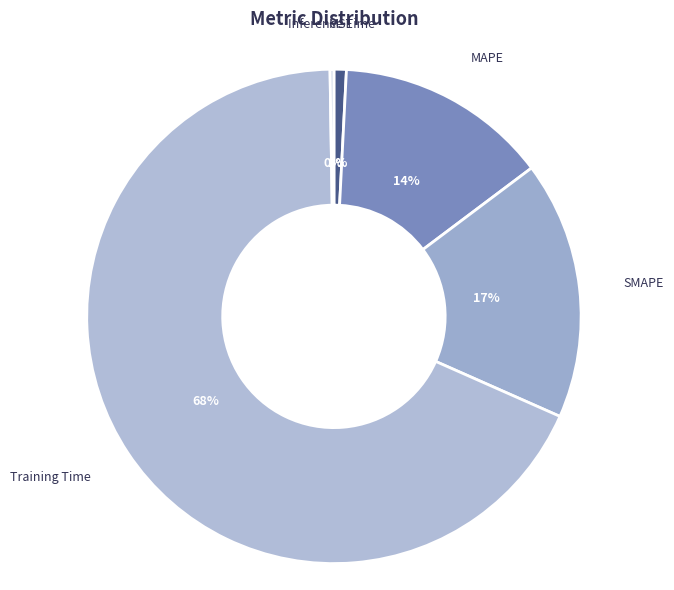

To the nearest percent, what is the difference between the SMAPE and Training Time slice percentages?

51%